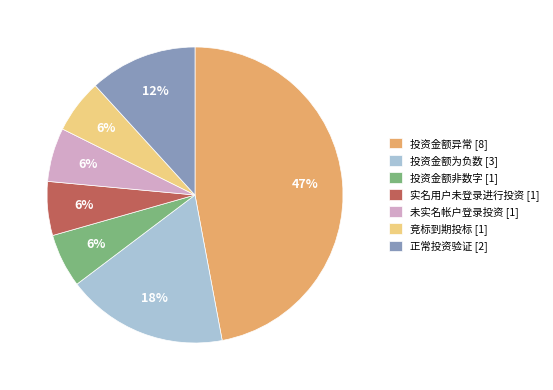

What is the largest slice in the pie chart?

投资金额异常